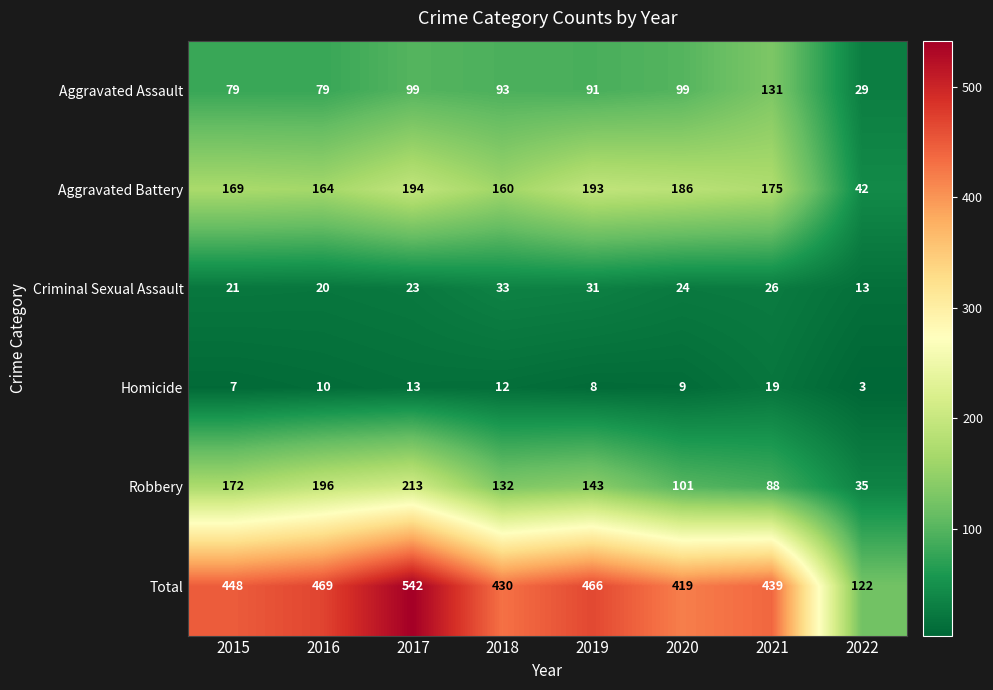

What is the difference between the Criminal Sexual Assault values at 2016 and 2021?

6